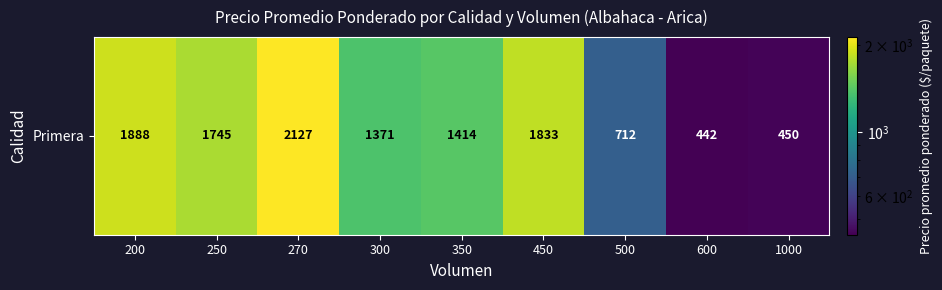

List the labels in order of value, smallest first.

600, 1000, 500, 300, 350, 250, 450, 200, 270